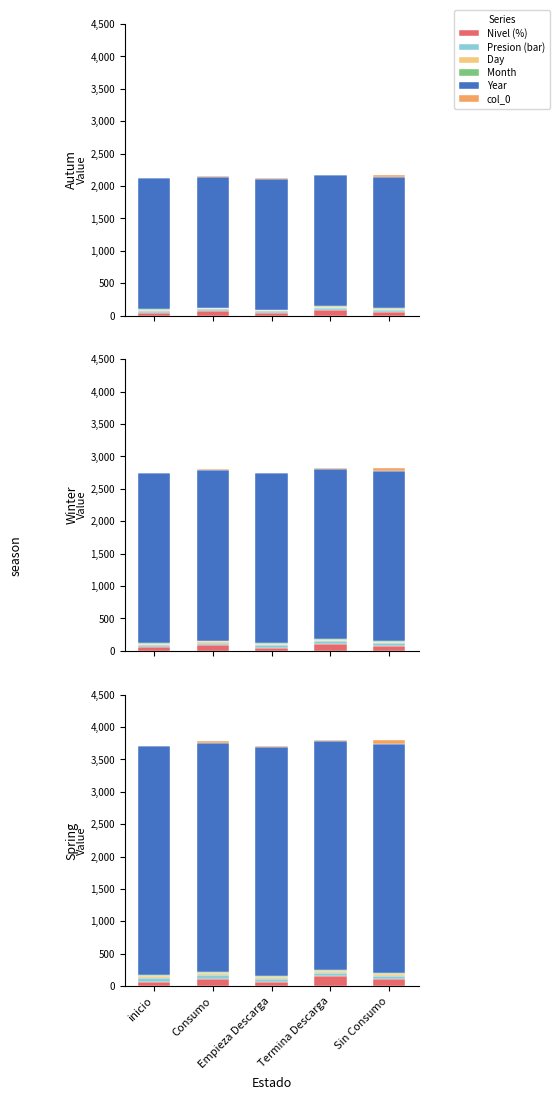

What is the highest value of the Year series?

3536.8